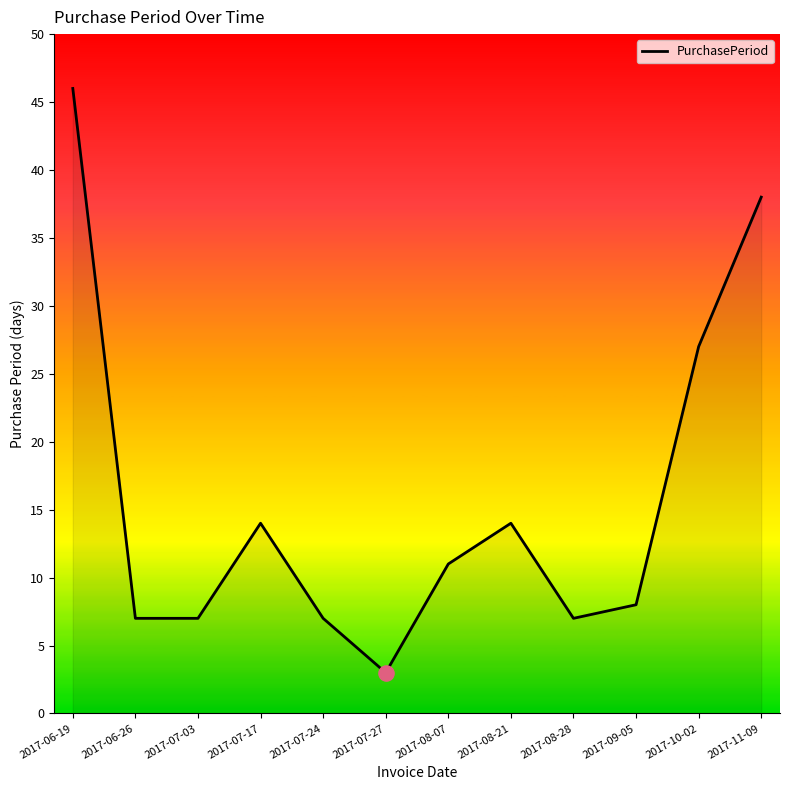

Between 2017-07-03 and 2017-08-07, which is larger?

2017-08-07